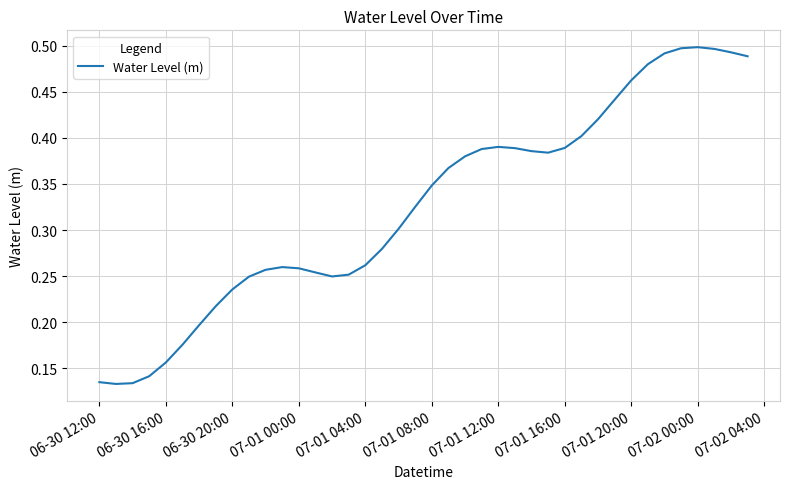

Does the chart display data point markers on the line(s)?

No